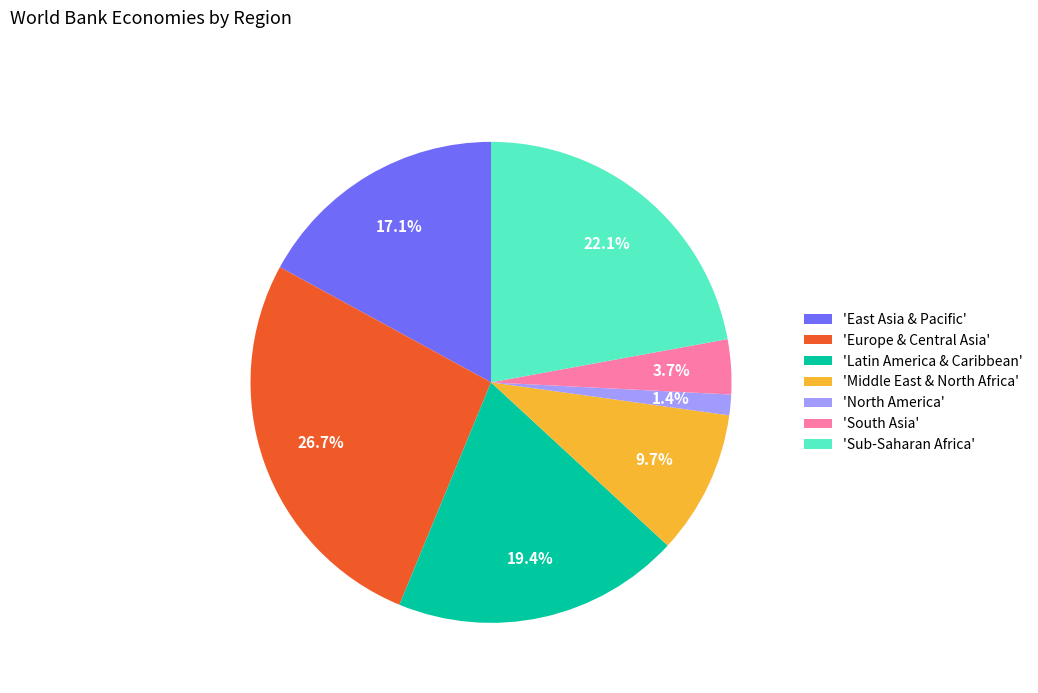

To the nearest percent, what is the average slice percentage?

14%